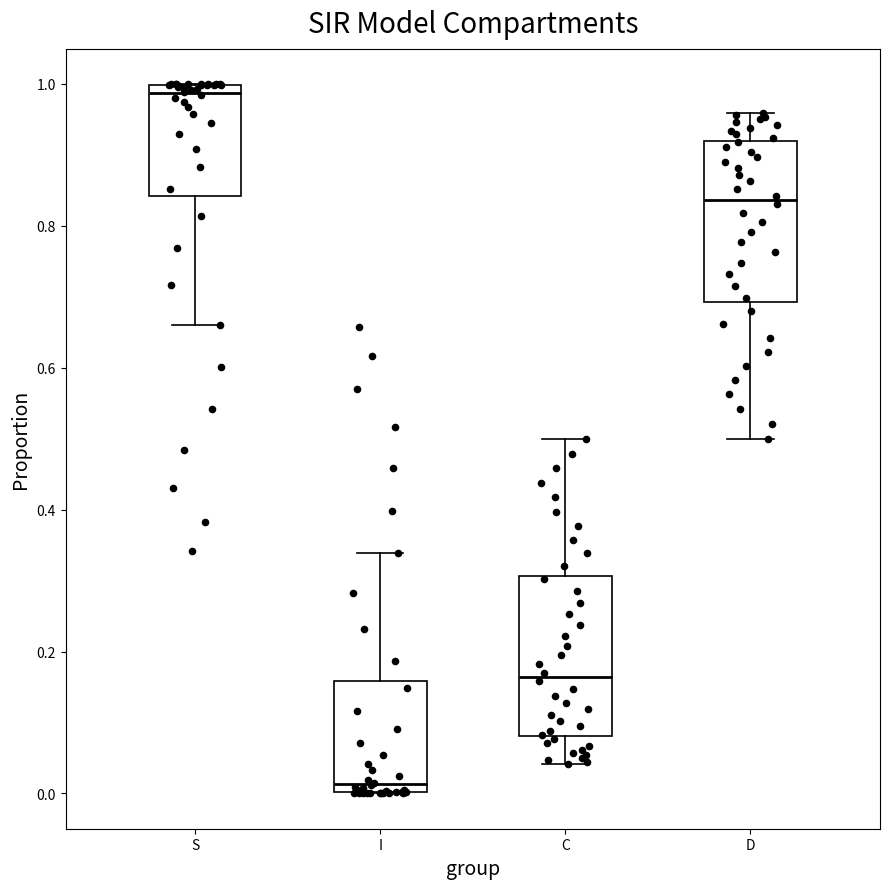

Where is the lower edge of the box for I on the y-axis? The values are not printed on the chart, so give them approximately, as read against the axis.

0.00